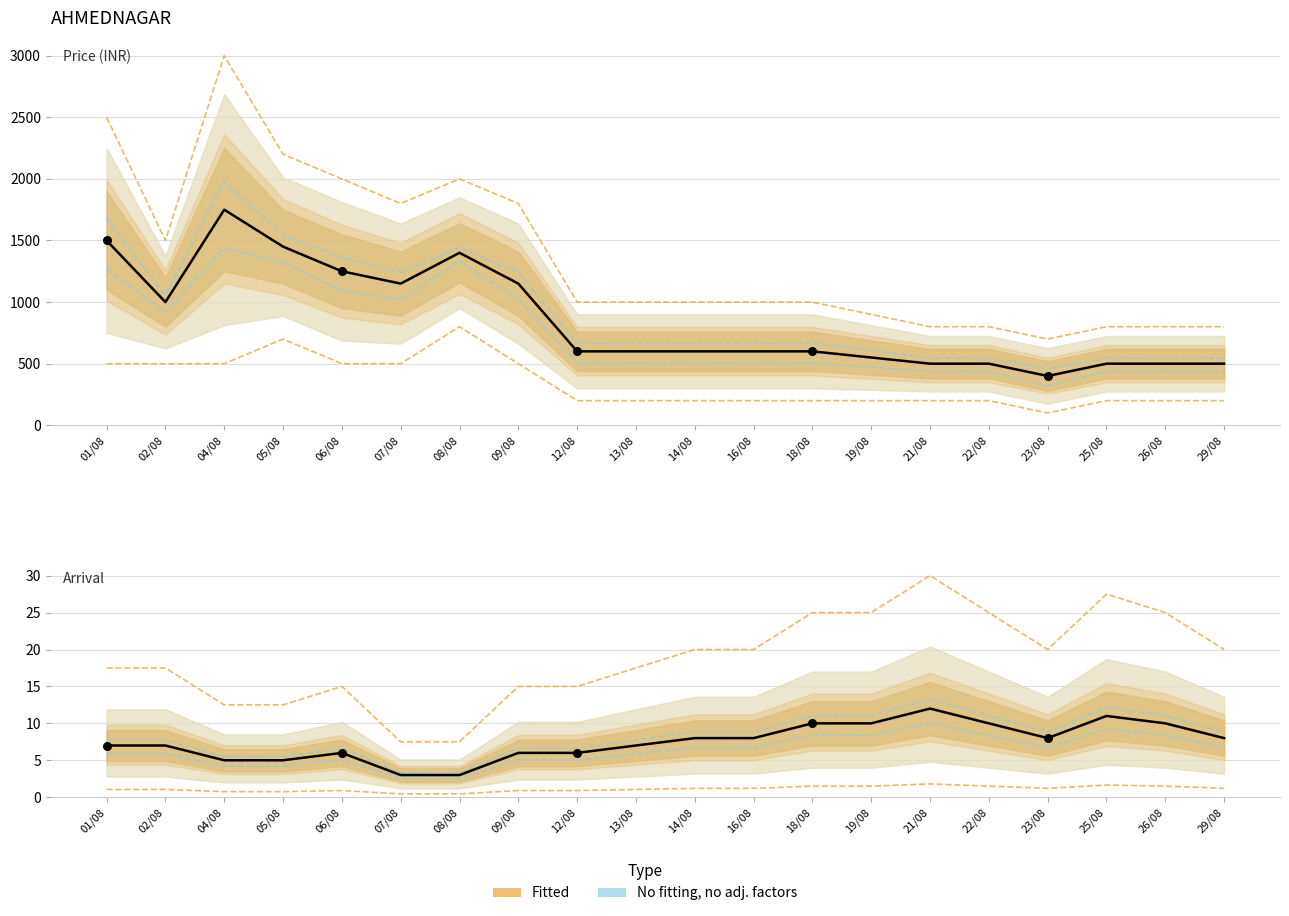

At how many categories does at least one series exceed 848?

14